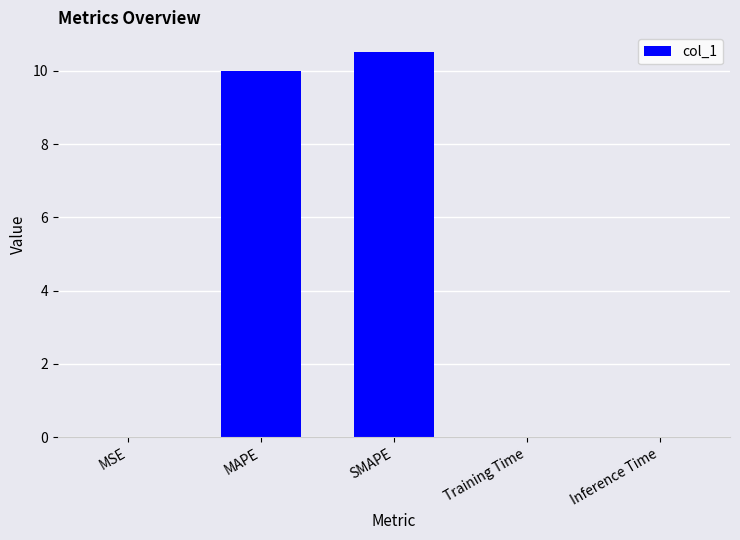

What is the greatest value displayed?

10.5